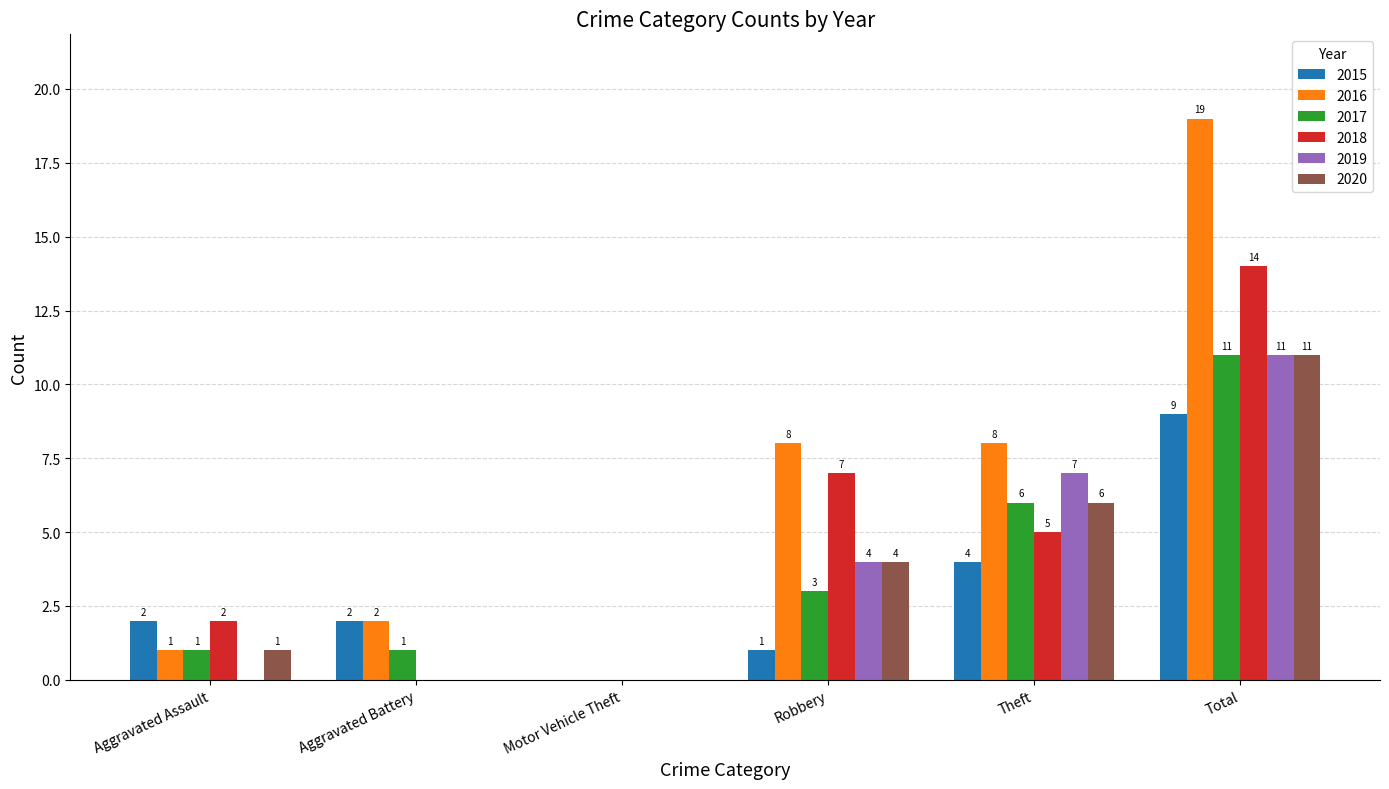

What is the highest value of the 2016 series?

19